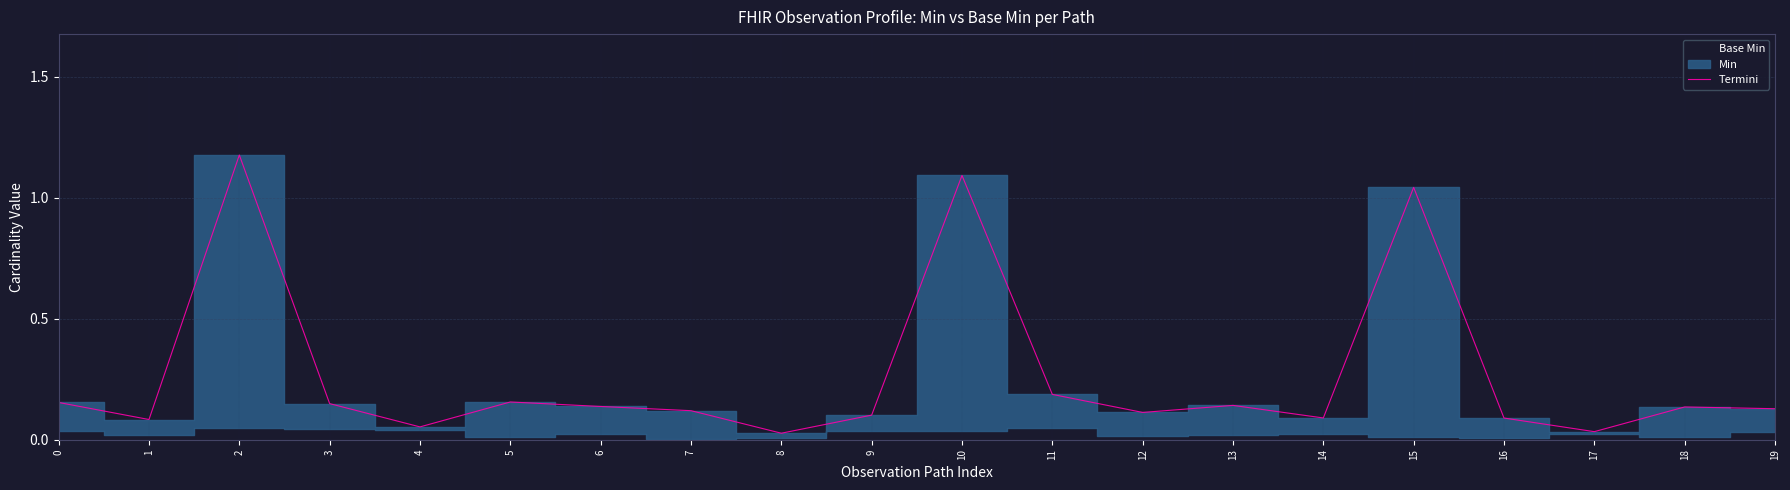

Reading left to right, list all the values displayed in this chart.

0=0.2	1=0.1	2=1.2	3=0.1	4=0.1	5=0.2	6=0.1	7=0.1	8=0.0	9=0.1	10=1.1	11=0.2	12=0.1	13=0.1	14=0.1	15=1.0	16=0.1	17=0.0	18=0.1	19=0.1